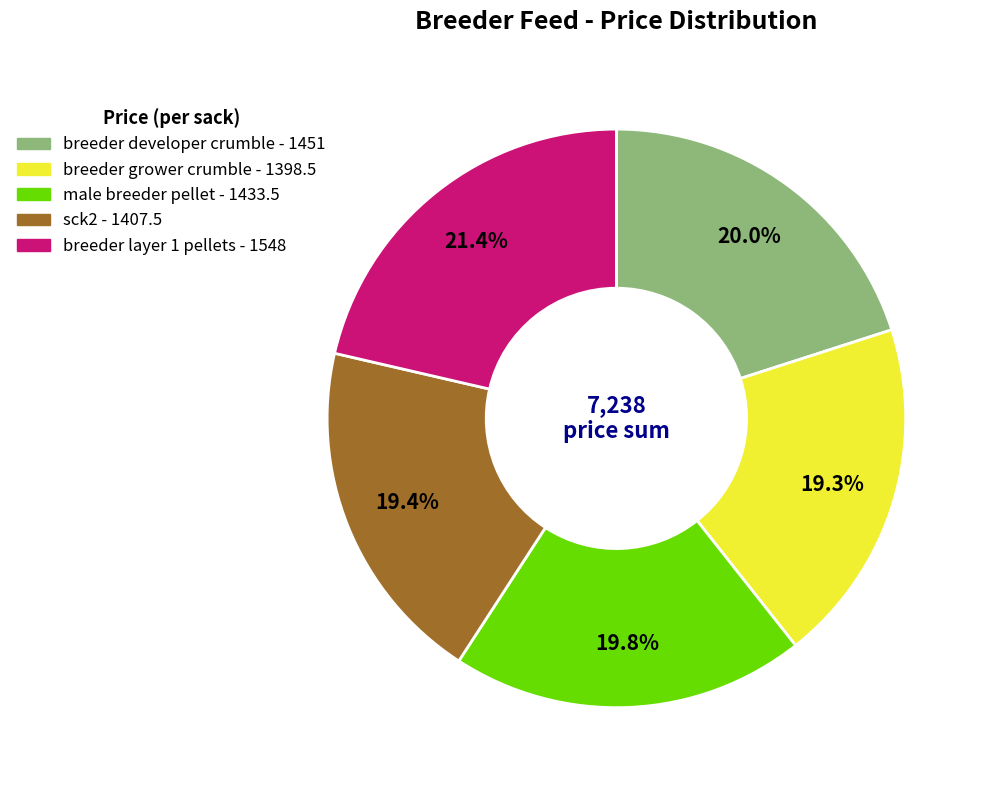

Does any single category account for the majority?

No